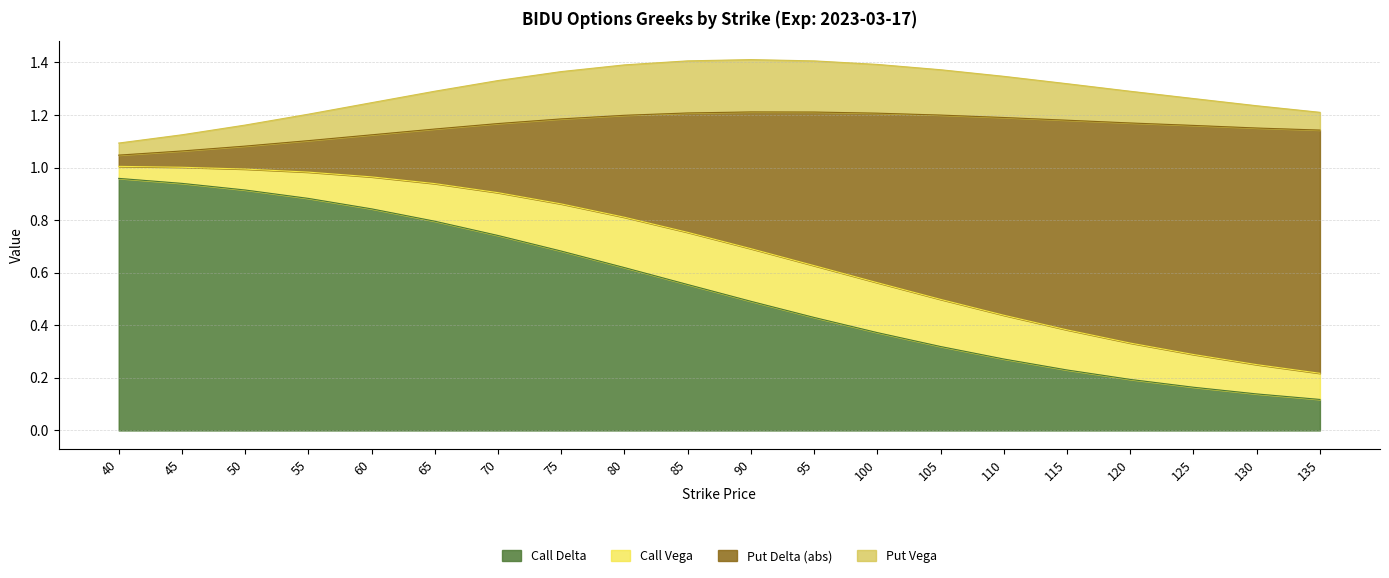

What is the total value across all series at 40?

1.1